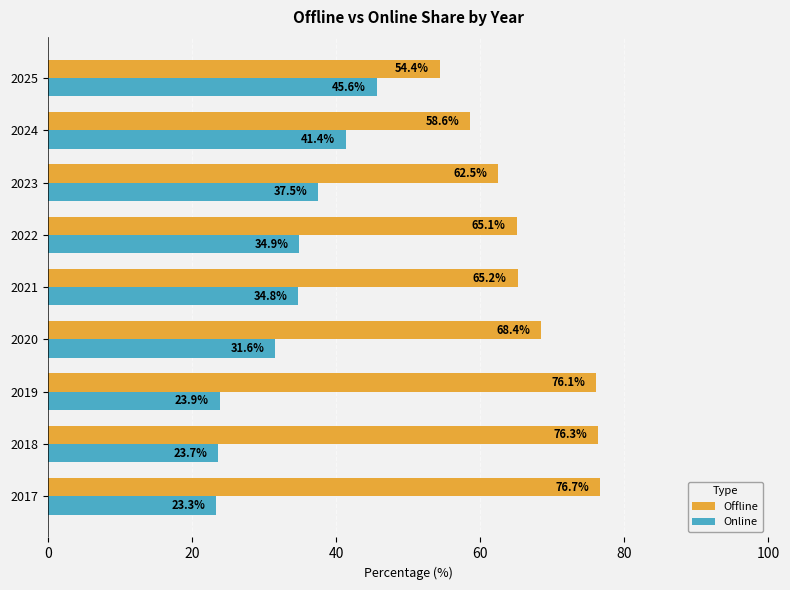

True or false: Online has a value of 69.5 at 2024.

False